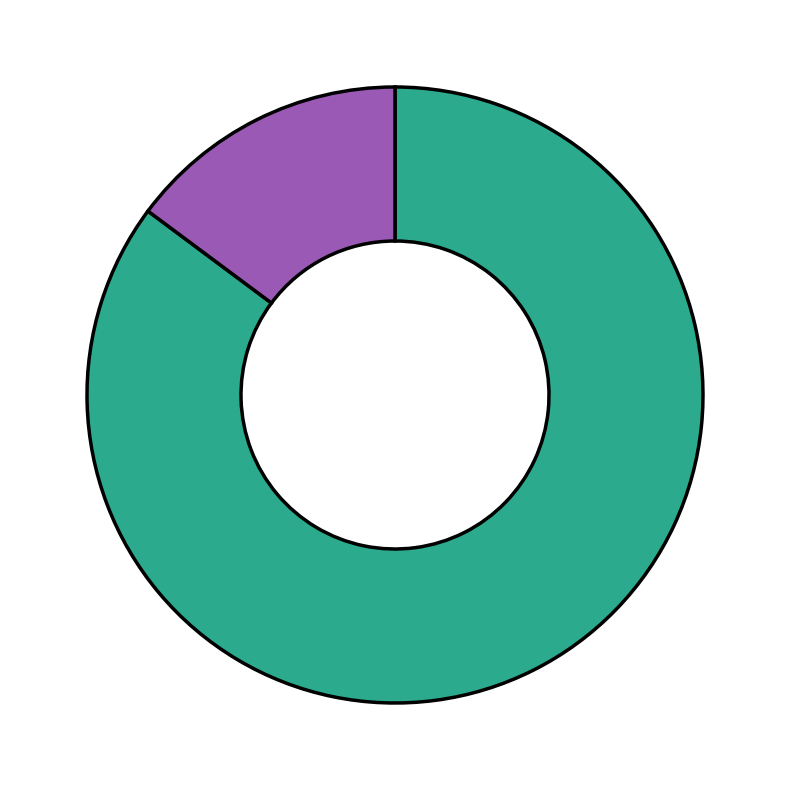

Does any single category account for the majority?

Yes